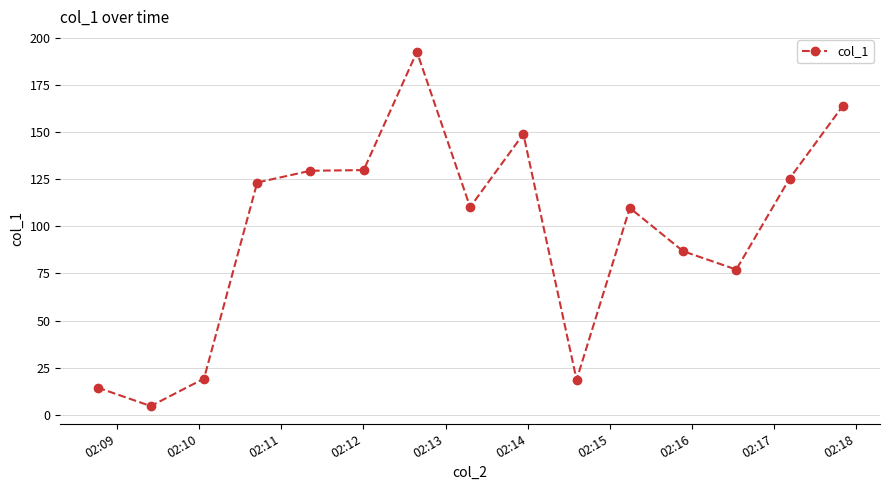

What is the average value?

96.9